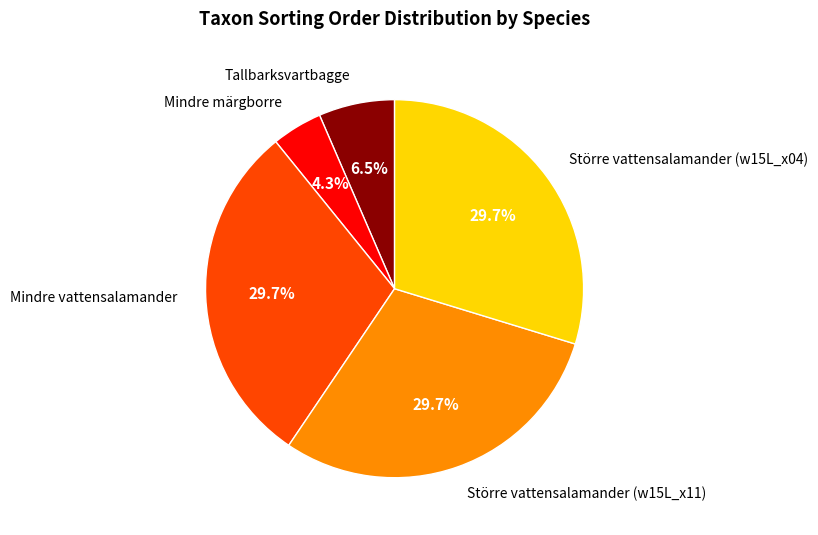

Is there a majority slice in this chart?

No